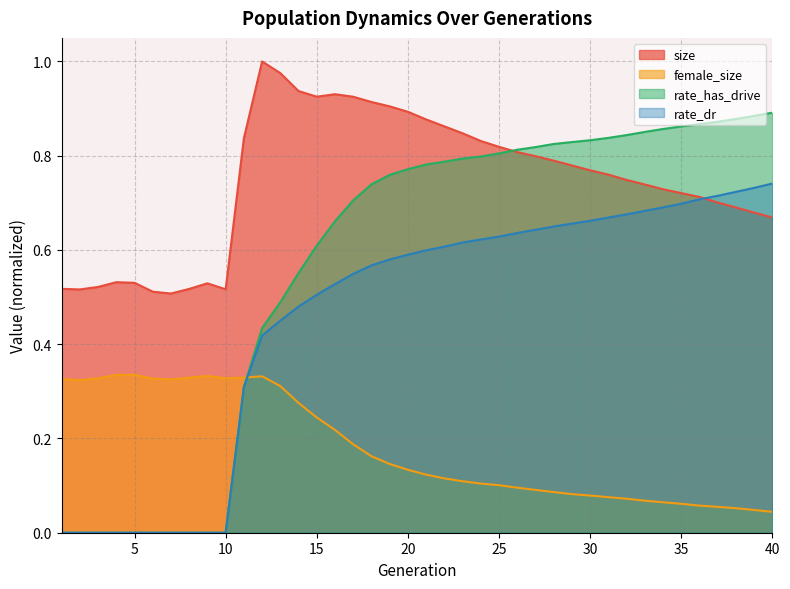

At 24, list the series in order from smallest to largest.

female_size, rate_dr, rate_has_drive, size